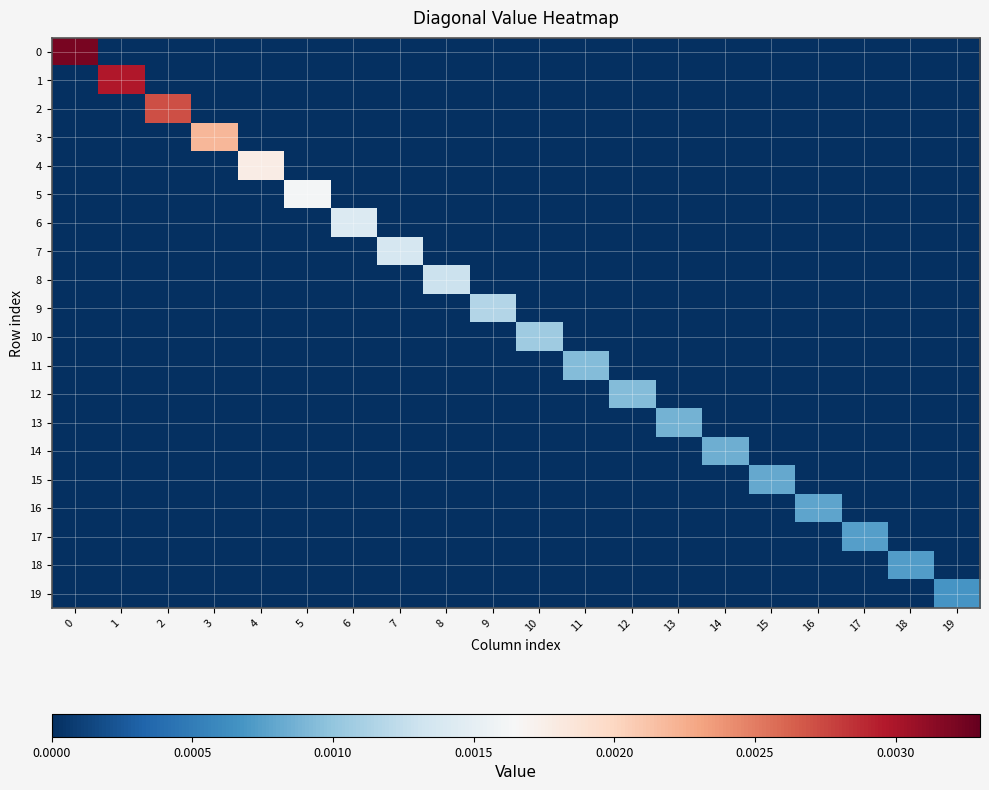

Which series changed the most between 3 and 7?

3